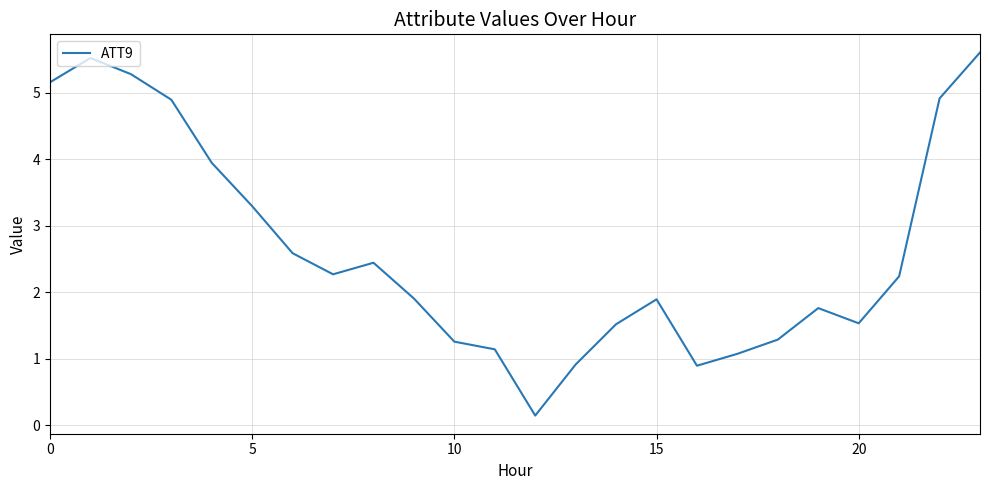

What is the minimum value shown in the chart?

0.1